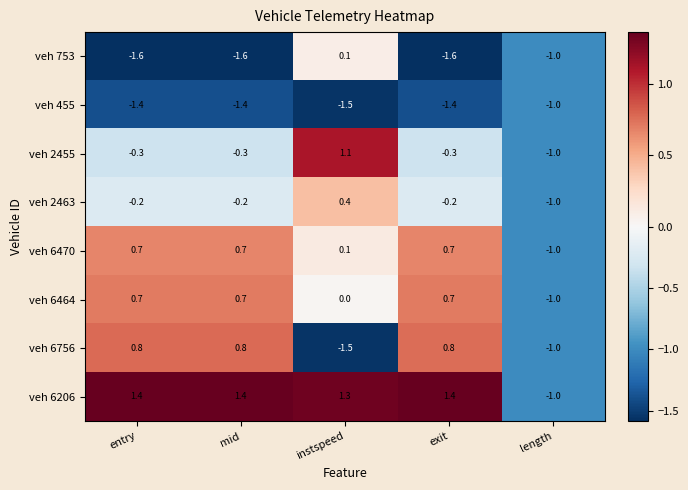

What is the difference between the highest and lowest values at instspeed?

2.8